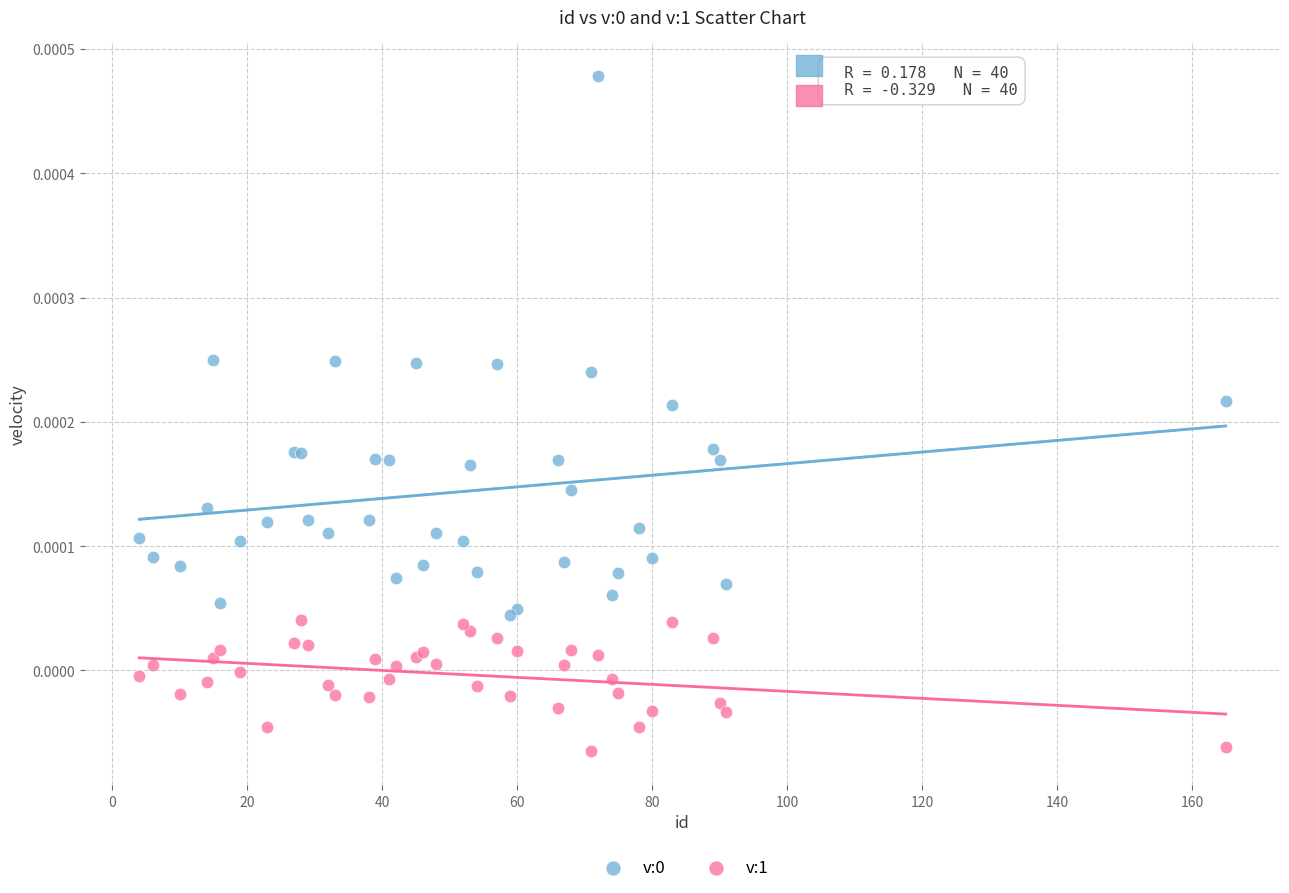

What is the X range (max minus min) for the scatter plot?

161.0